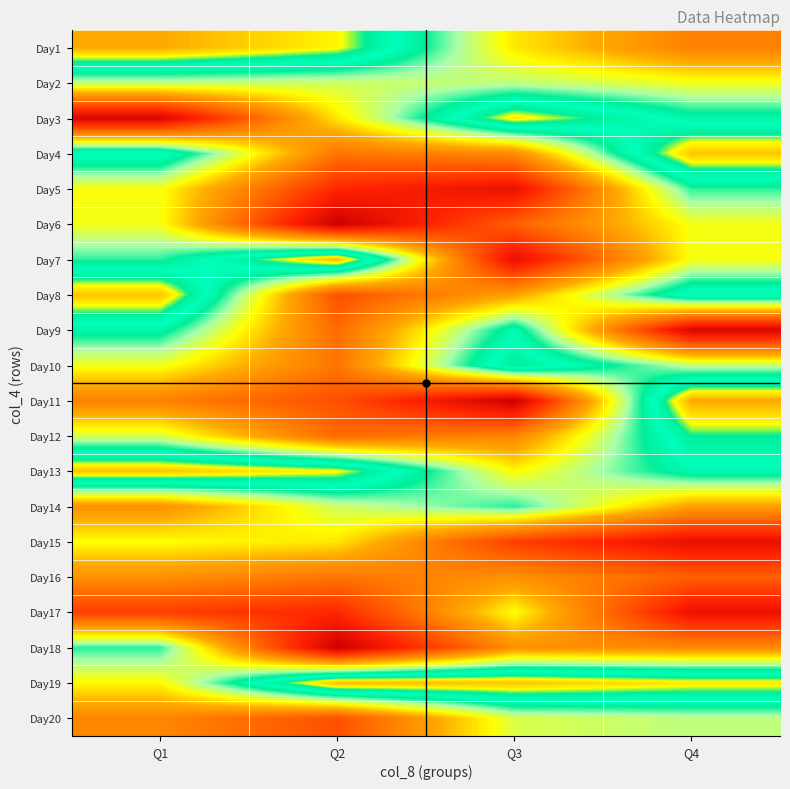

What is the greatest value displayed?

240968216